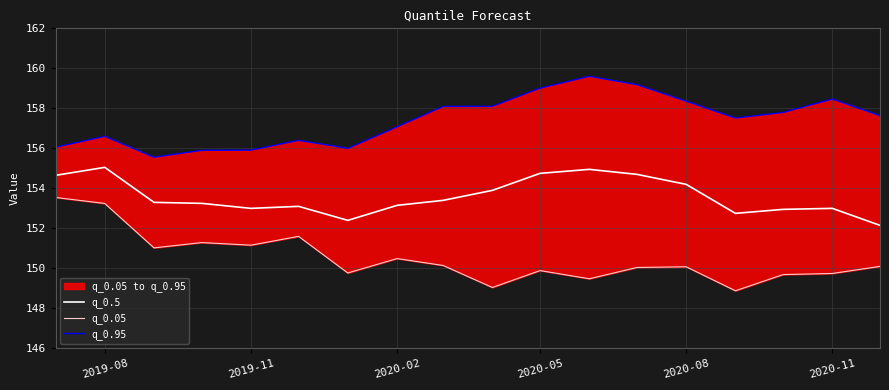

How many interior local valleys does the q_0.5 series have?

3